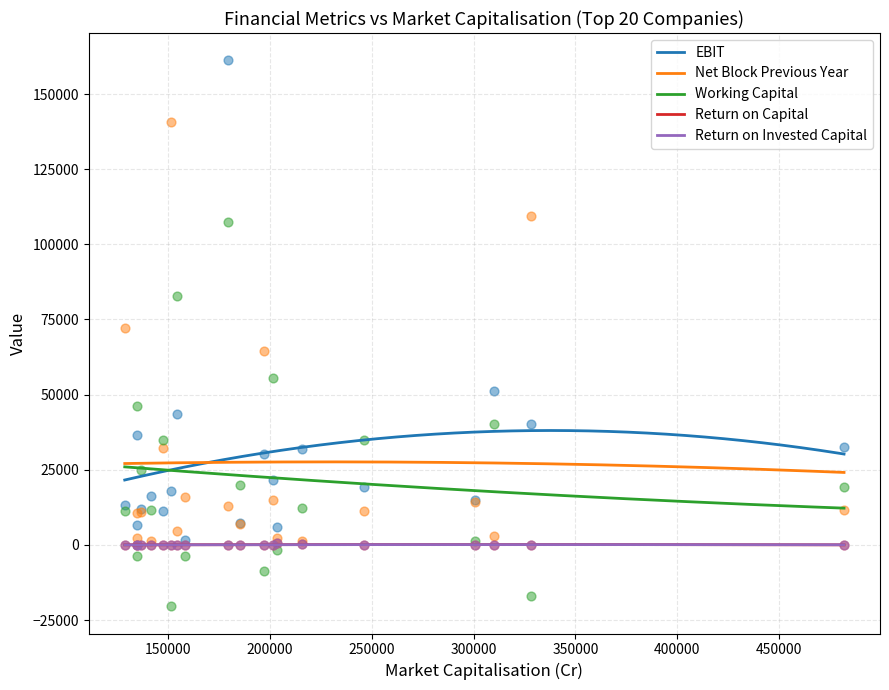

Is the value of Return on Invested Capital at ITC greater than the value of Return on Capital at Reliance Inds.?

Yes